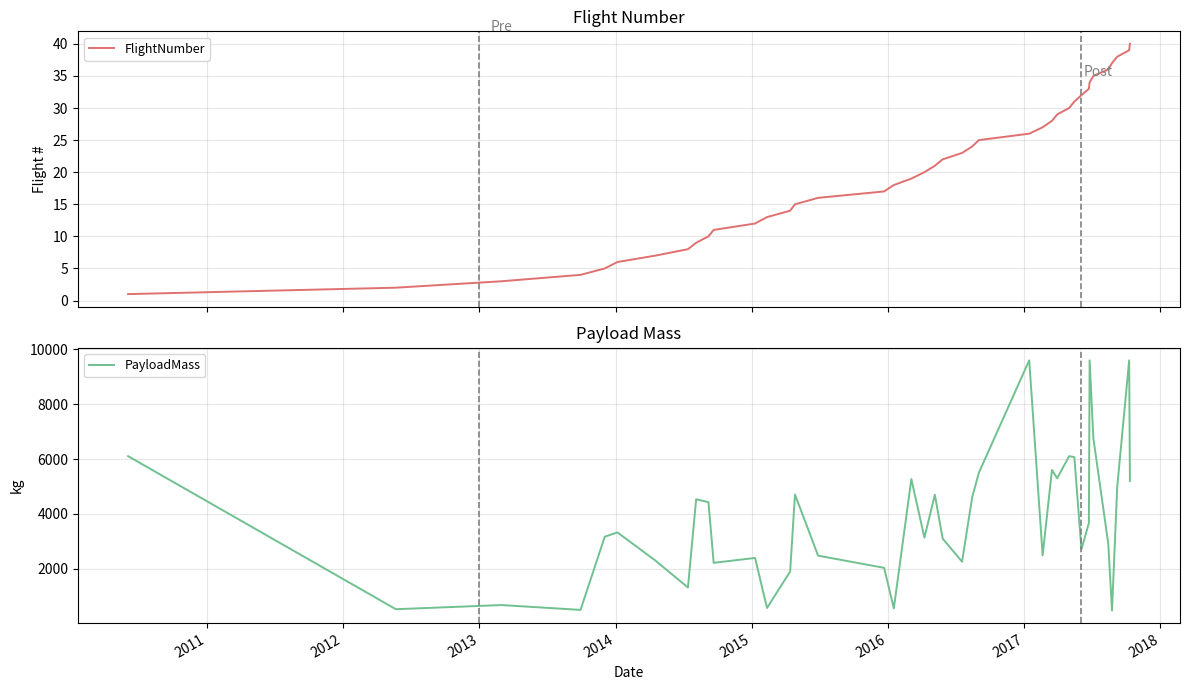

What is the minimum value for PayloadMass?

475.0